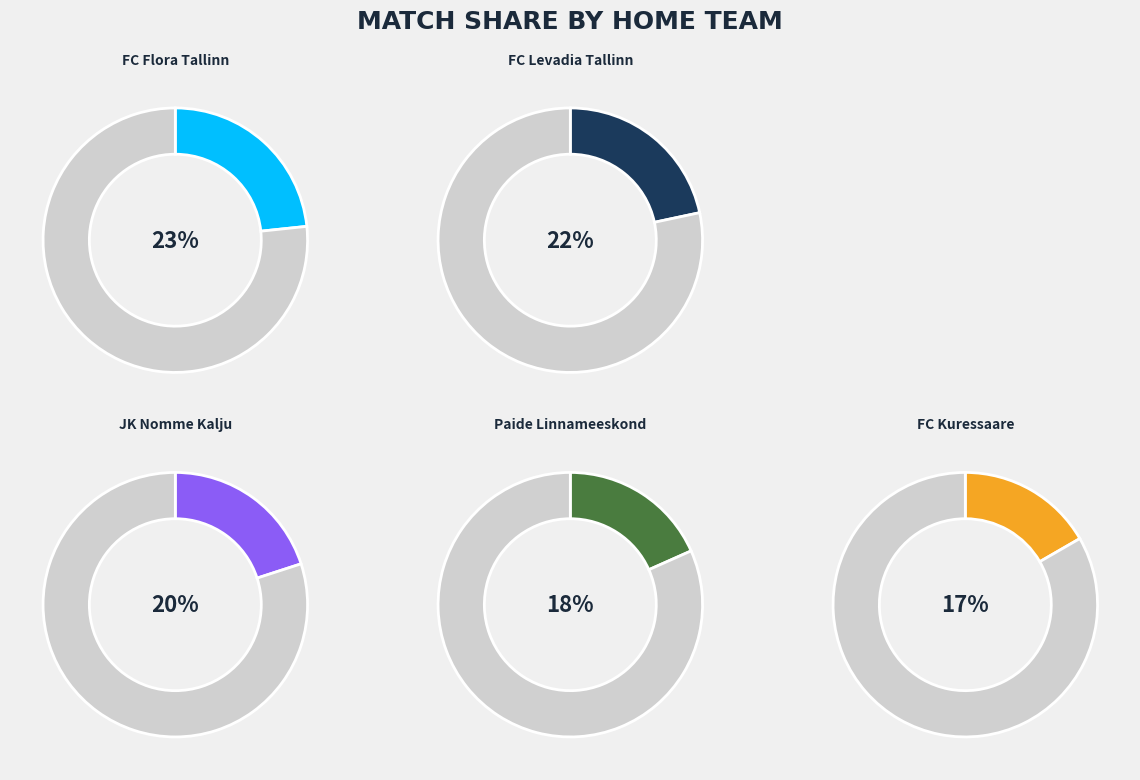

Count the number of slices in the pie.

5